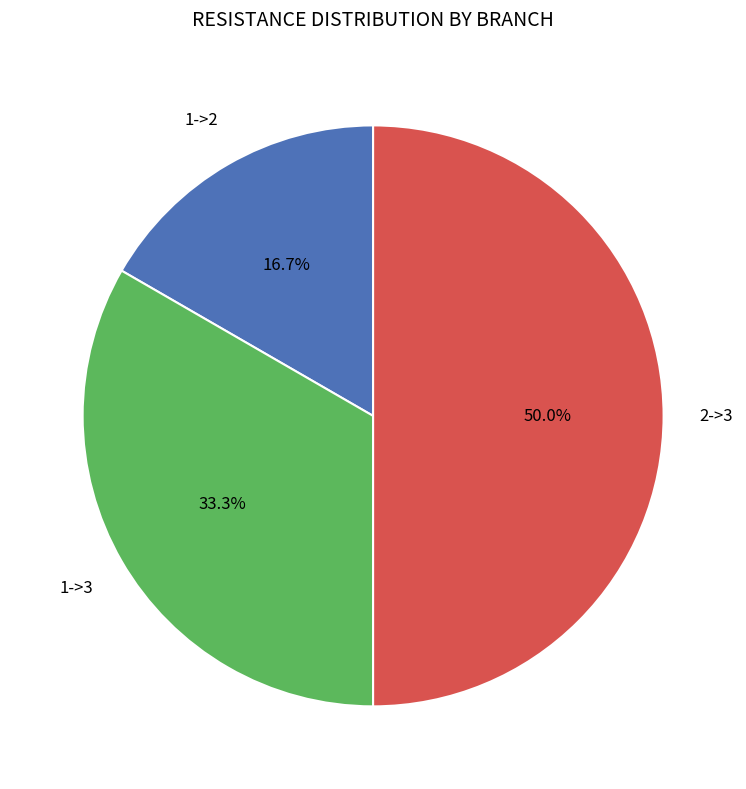

Rank the categories by value from lowest to highest.

1->2, 1->3, 2->3